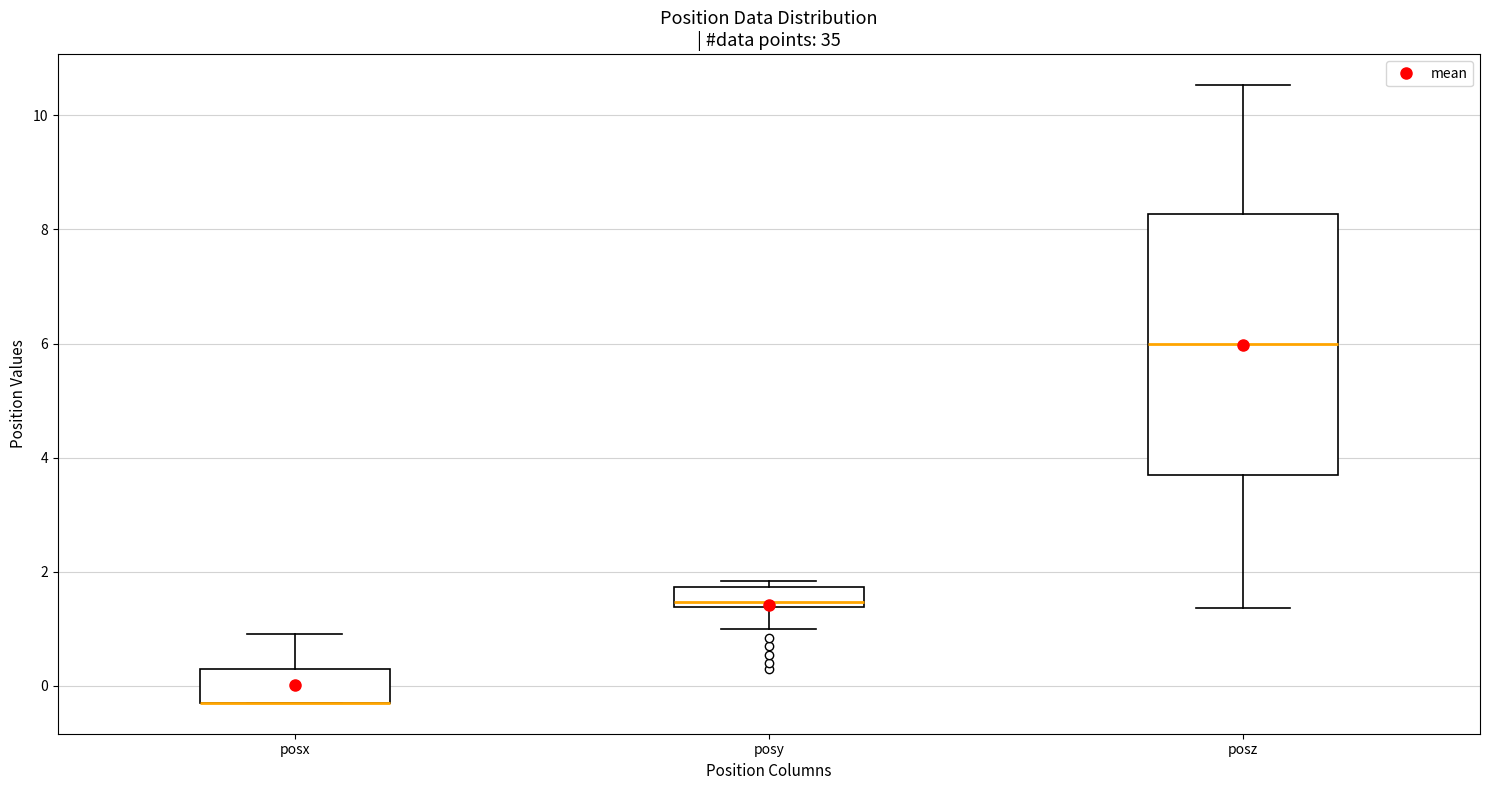

Where is the upper edge of the box for posz on the y-axis? The values are not printed on the chart, so give them approximately, as read against the axis.

8.2